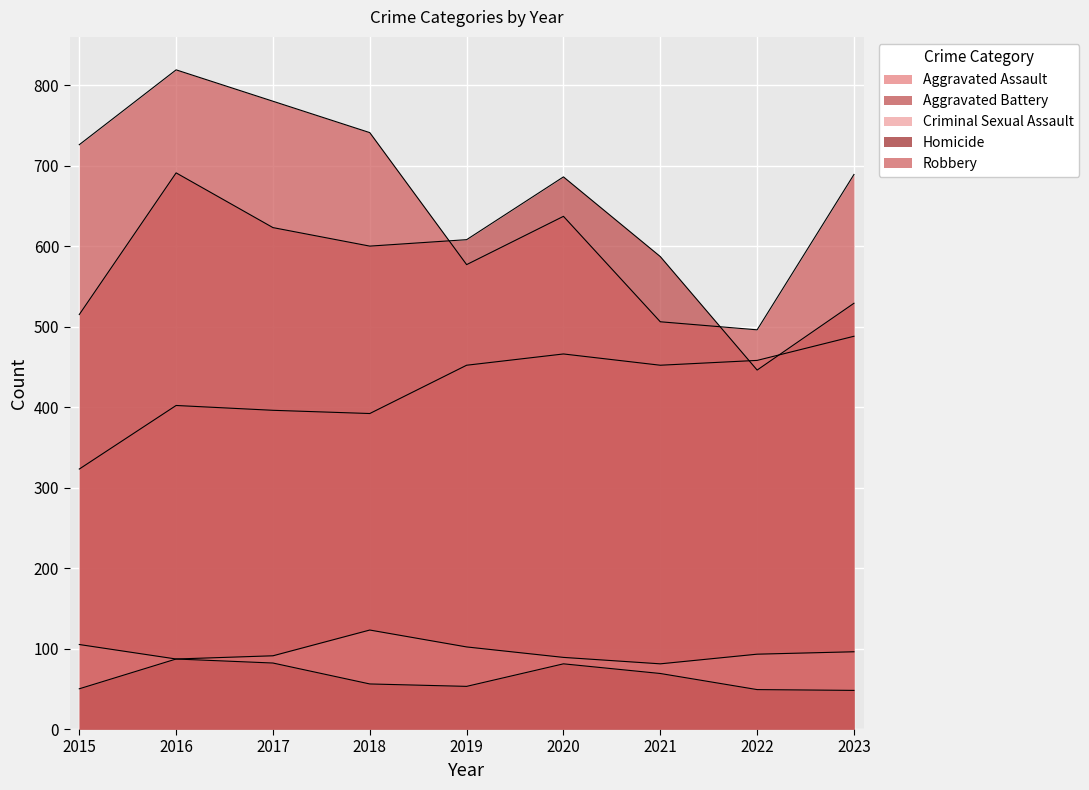

At which category does Aggravated Assault reach its first local valley?

2018